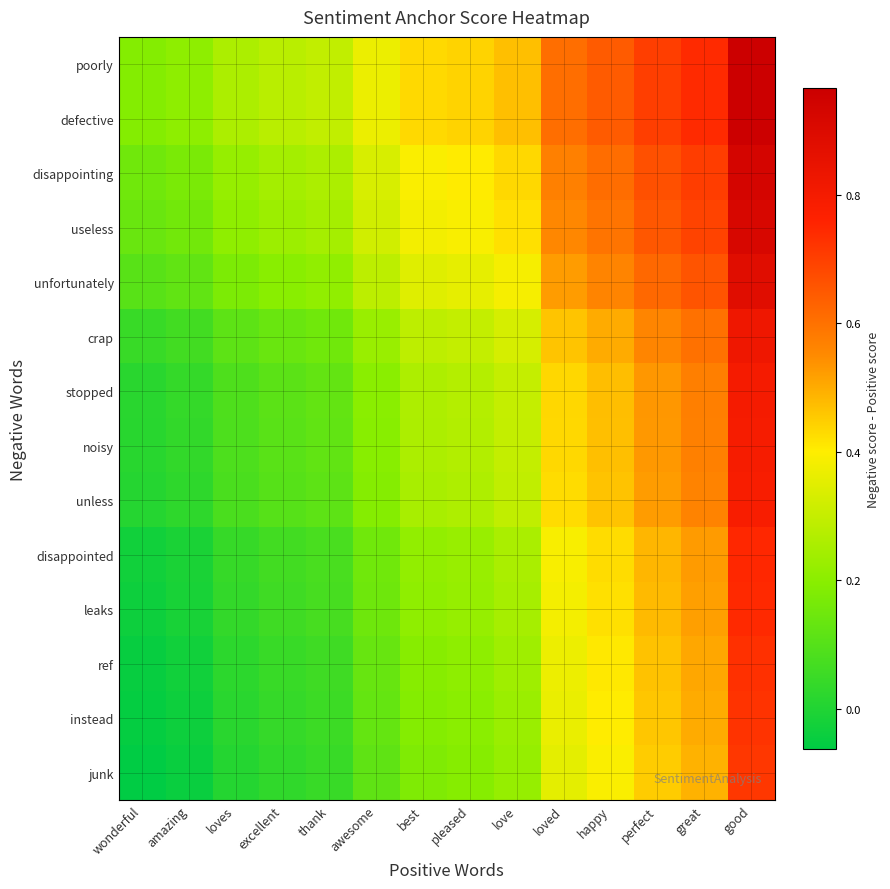

What is the difference between the highest and lowest values at great?

0.2